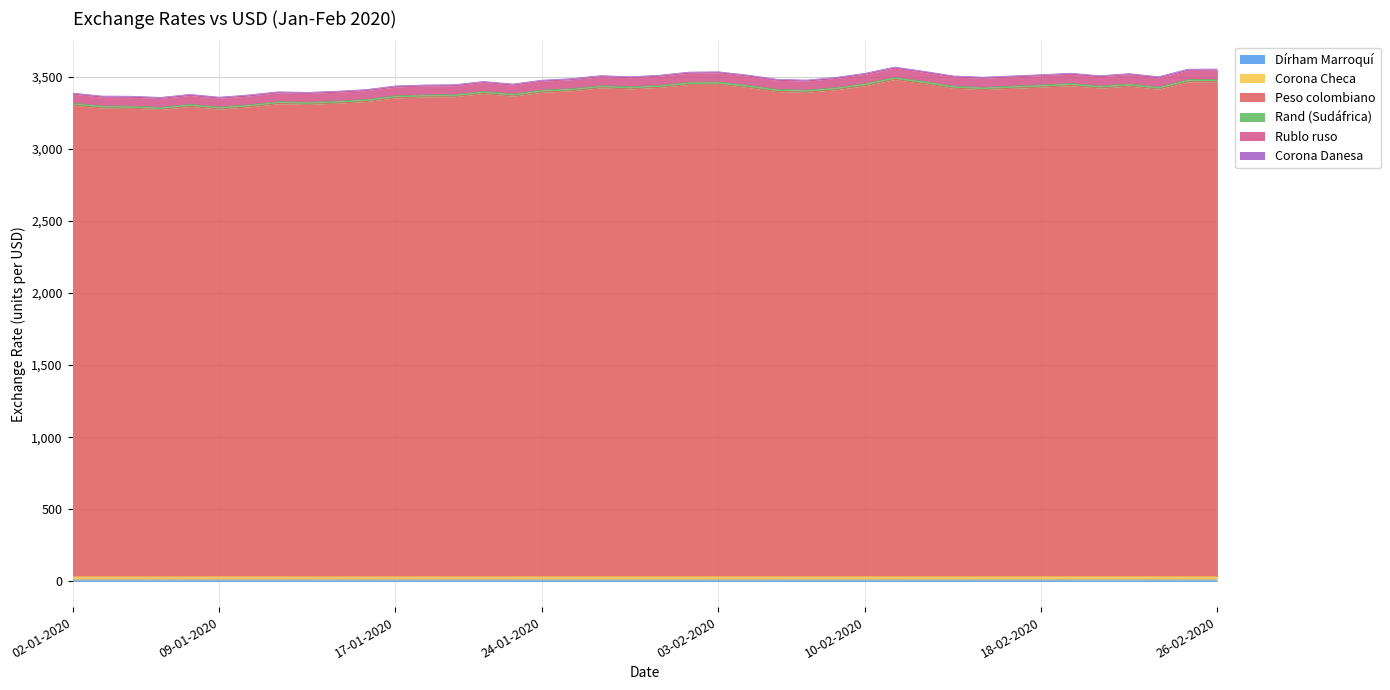

Where is the first local minimum for Dírham Marroquí?

07-01-2020